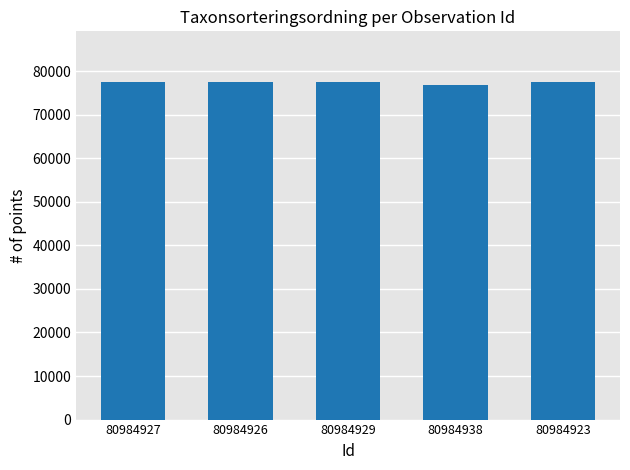

True or false: the data shows 76909 at 80984938.

True